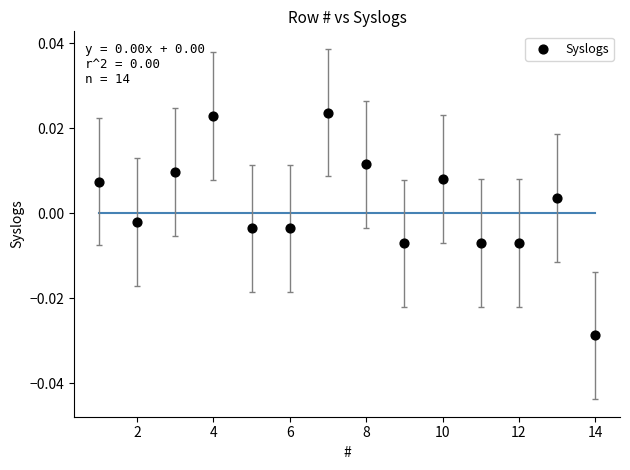

What is the range of X values (max minus min)?

13.0